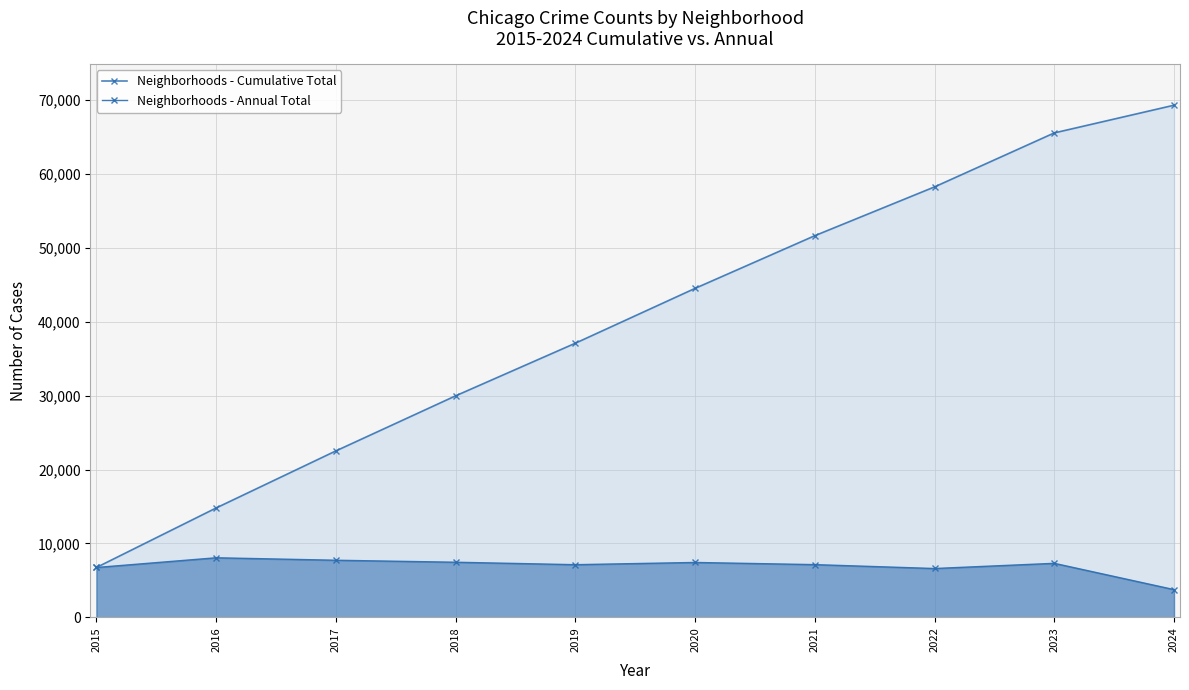

What is the difference between the highest and lowest values at 2023?

58271